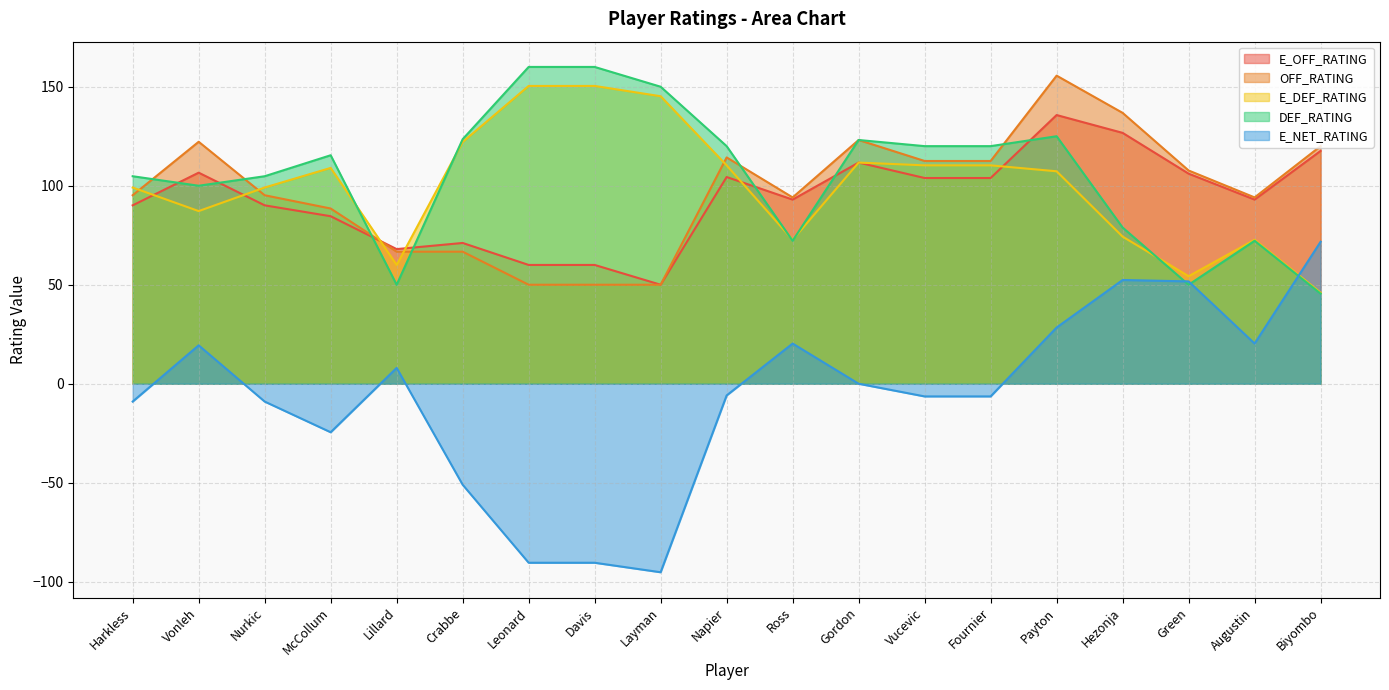

How many data points in OFF_RATING are less than 95?

8